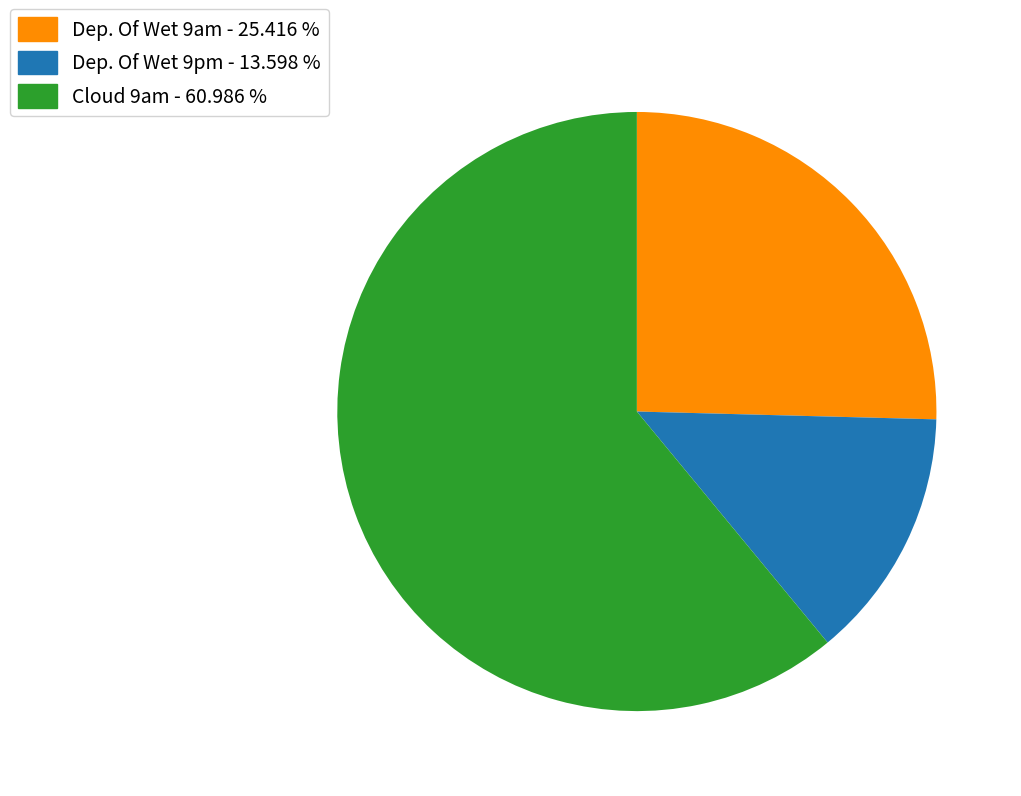

What is the ratio of the value at Cloud 9am to the value at Dep. Of Wet 9pm?

4.5